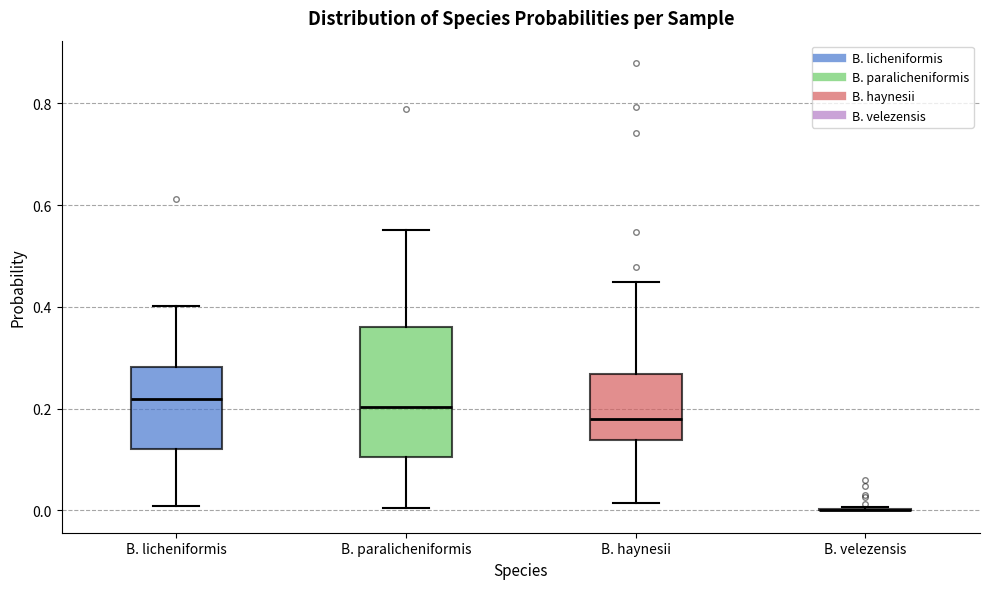

Comparing the boxes themselves (not the whiskers), which one is the tallest?

B. paralicheniformis